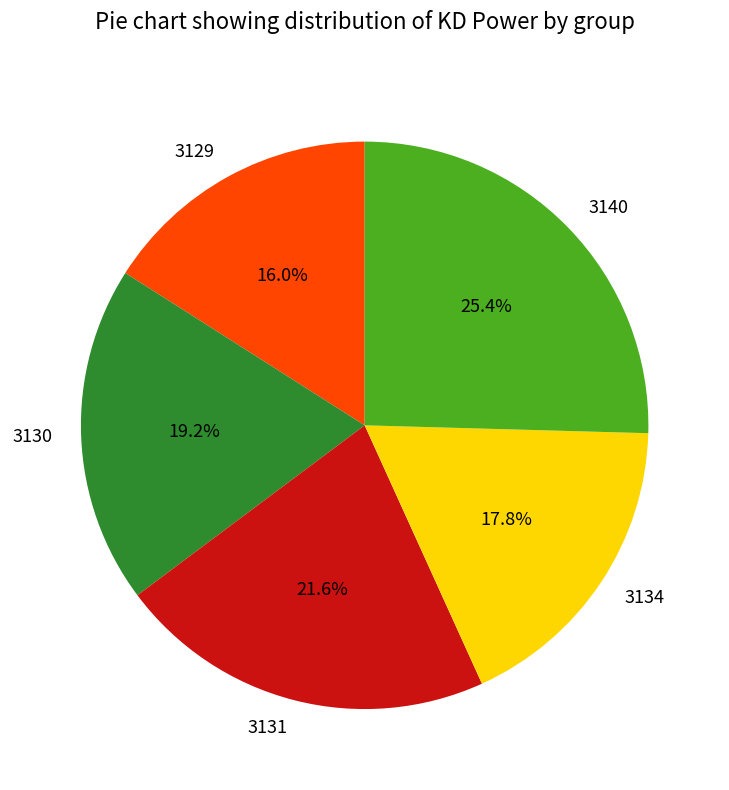

Is it true that 3140 is 25% of the pie?

True